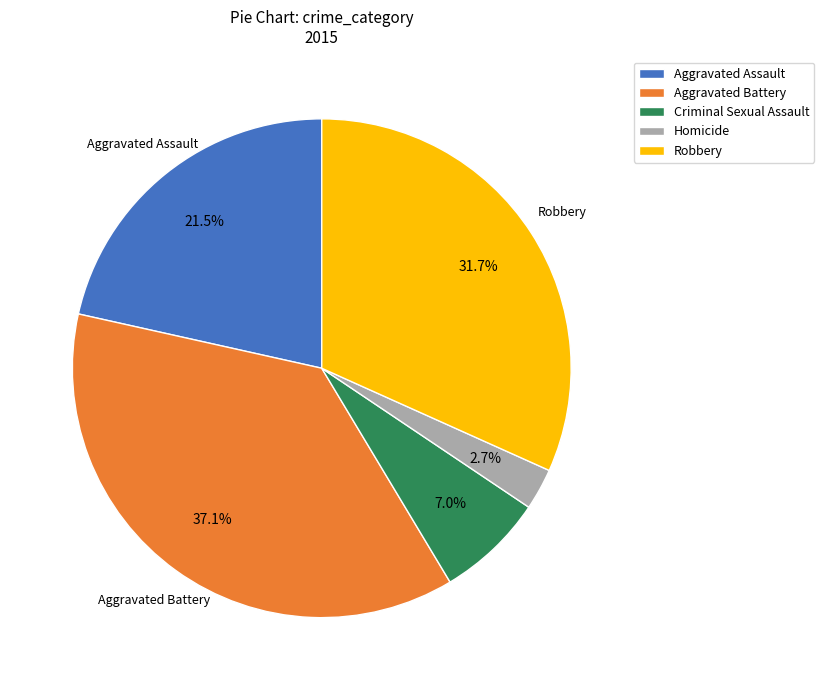

Is Aggravated Assault the majority of the pie?

No